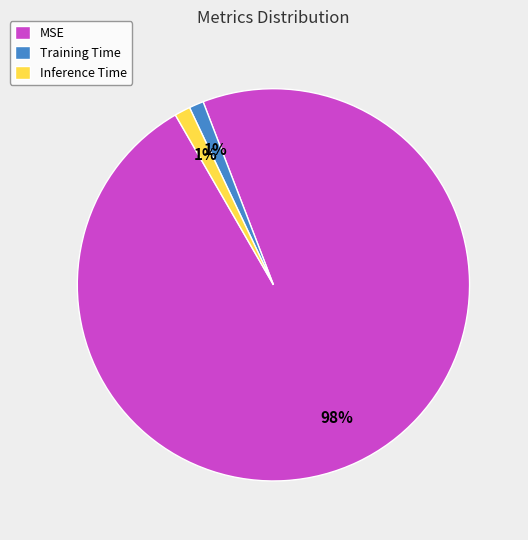

To the nearest percent, what is the combined percentage of MSE and Training Time?

99%